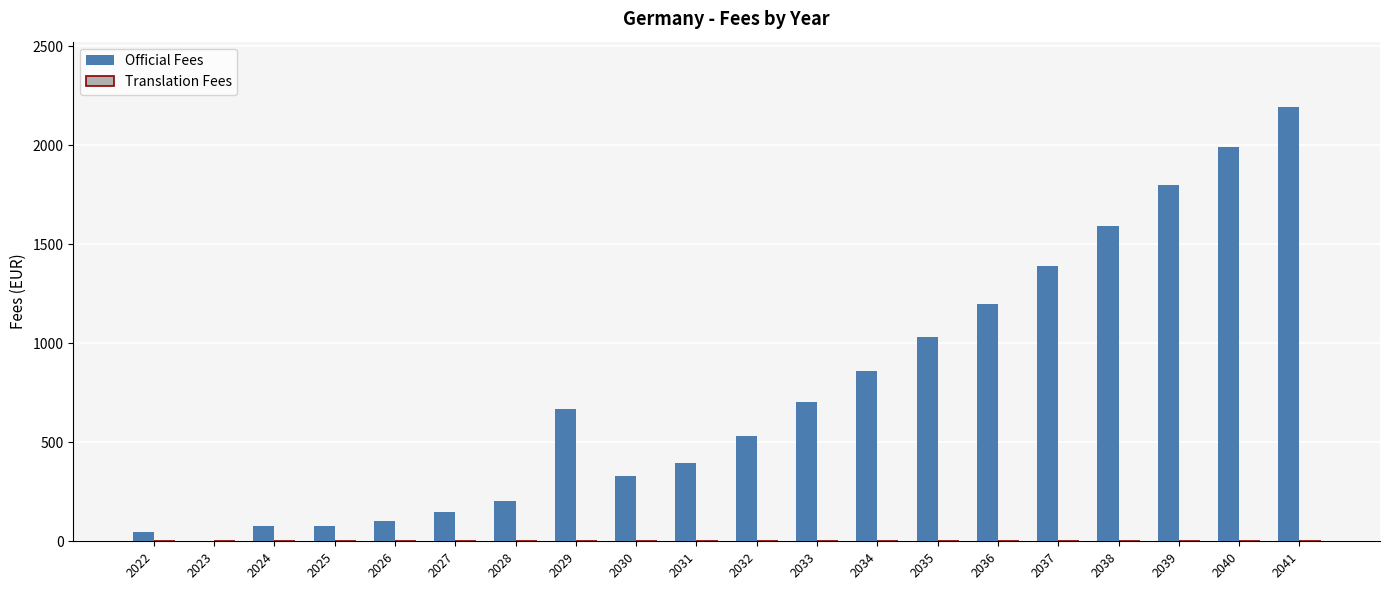

Which category has the highest value across all series?

2041